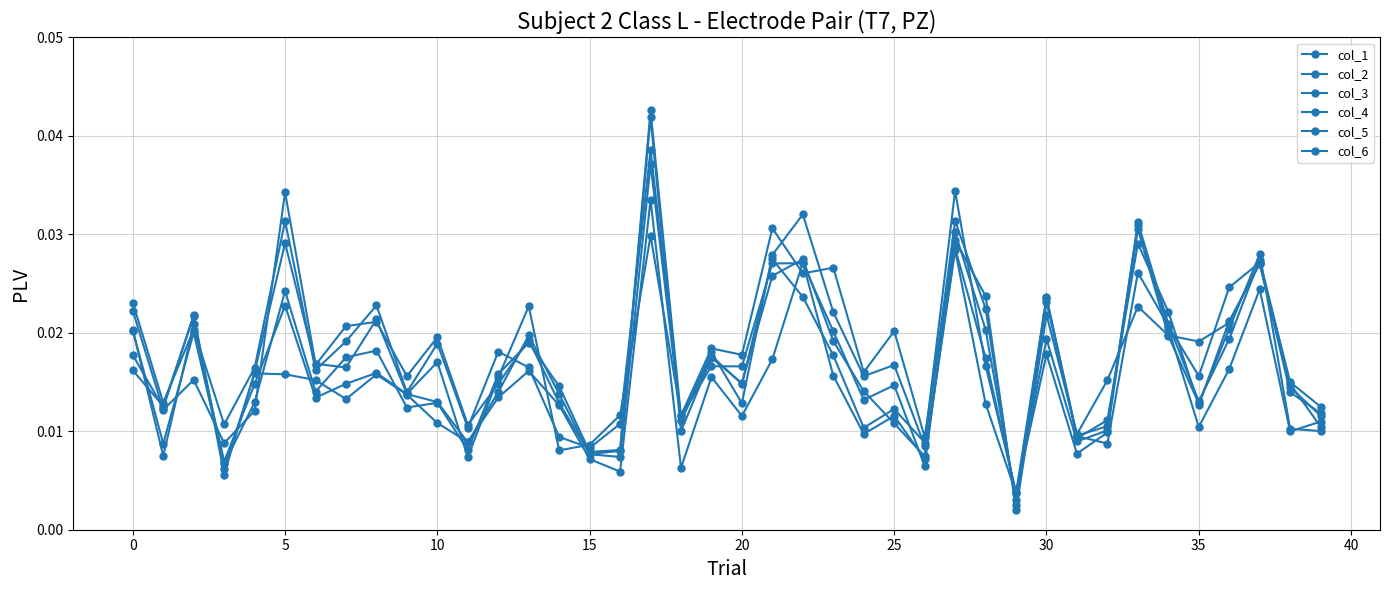

How many distinct data groups are displayed?

6